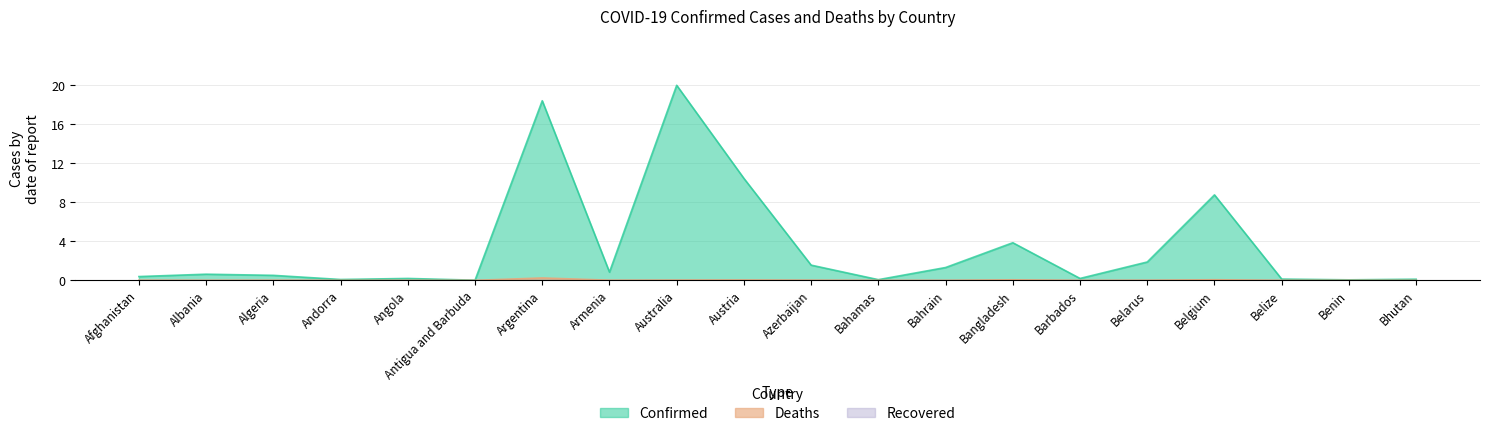

Which series has the largest range (max minus min)?

Confirmed